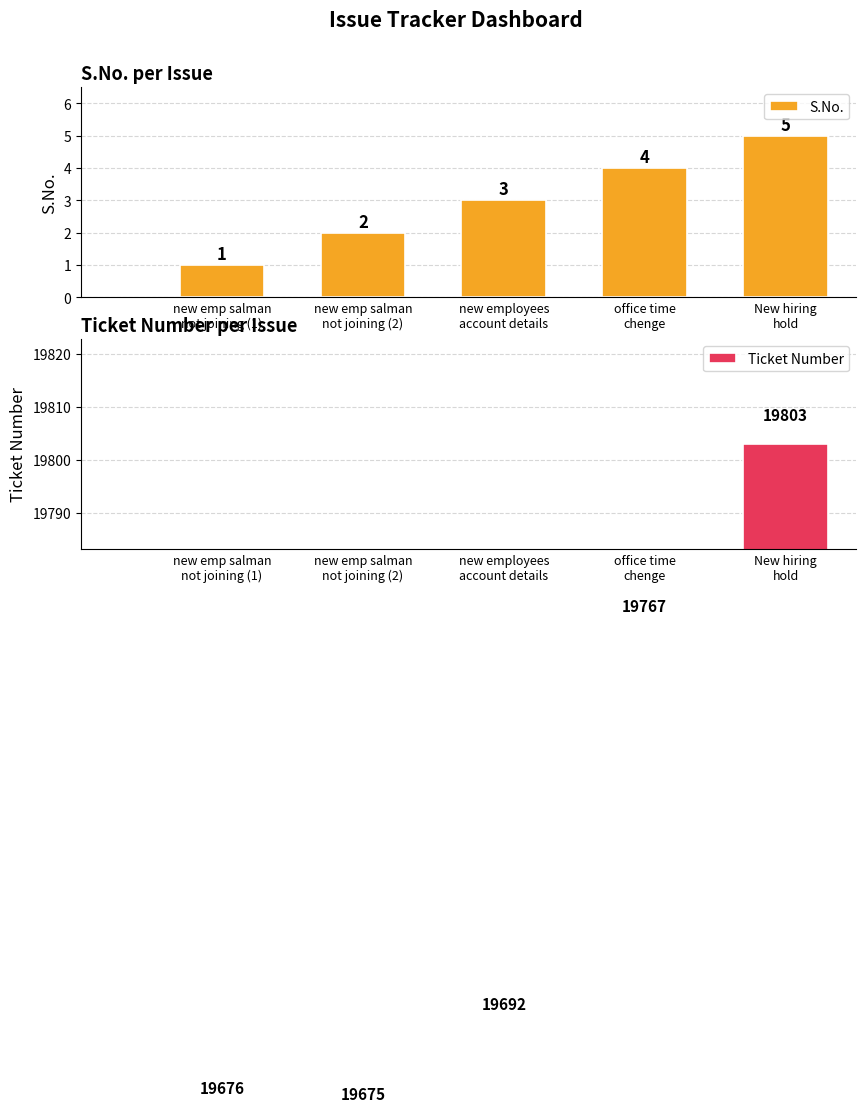

True or false: Ticket Number has a value of 19767 at office time
chenge.

True